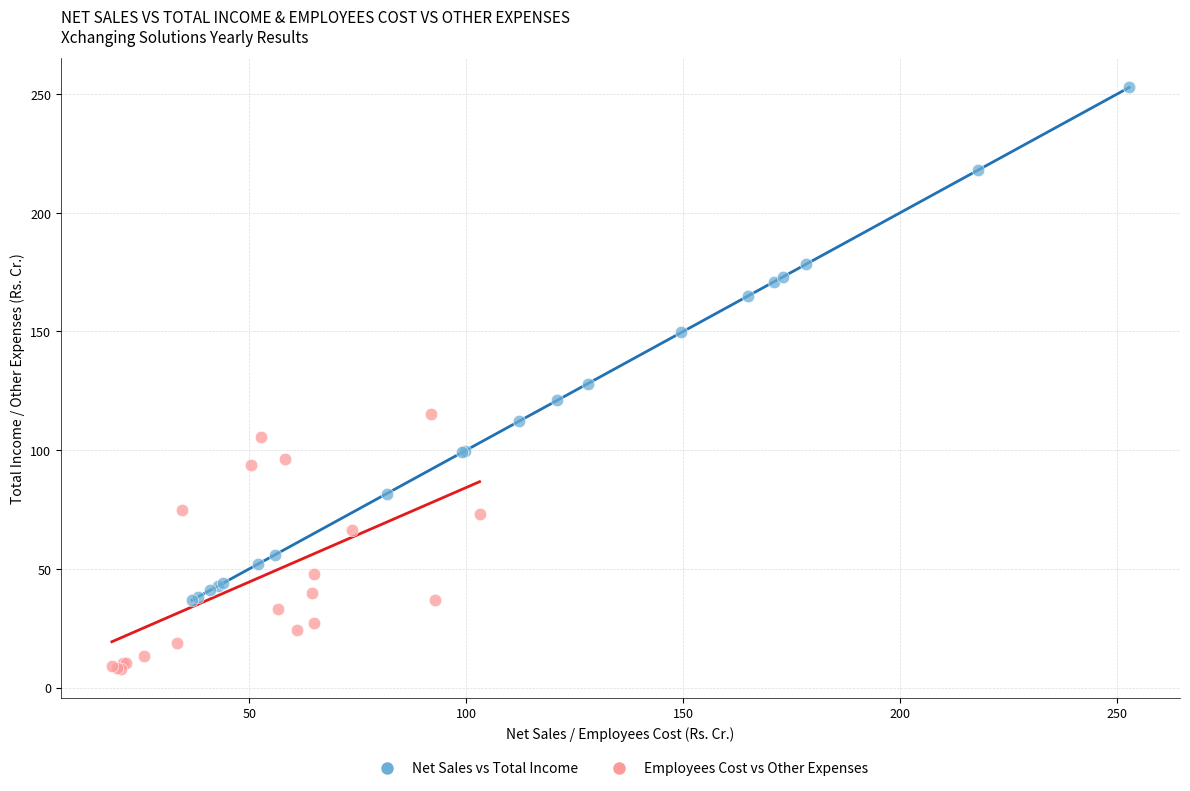

What are all the series names shown in the legend?

Net Sales vs Total Income, Employees Cost vs Other Expenses